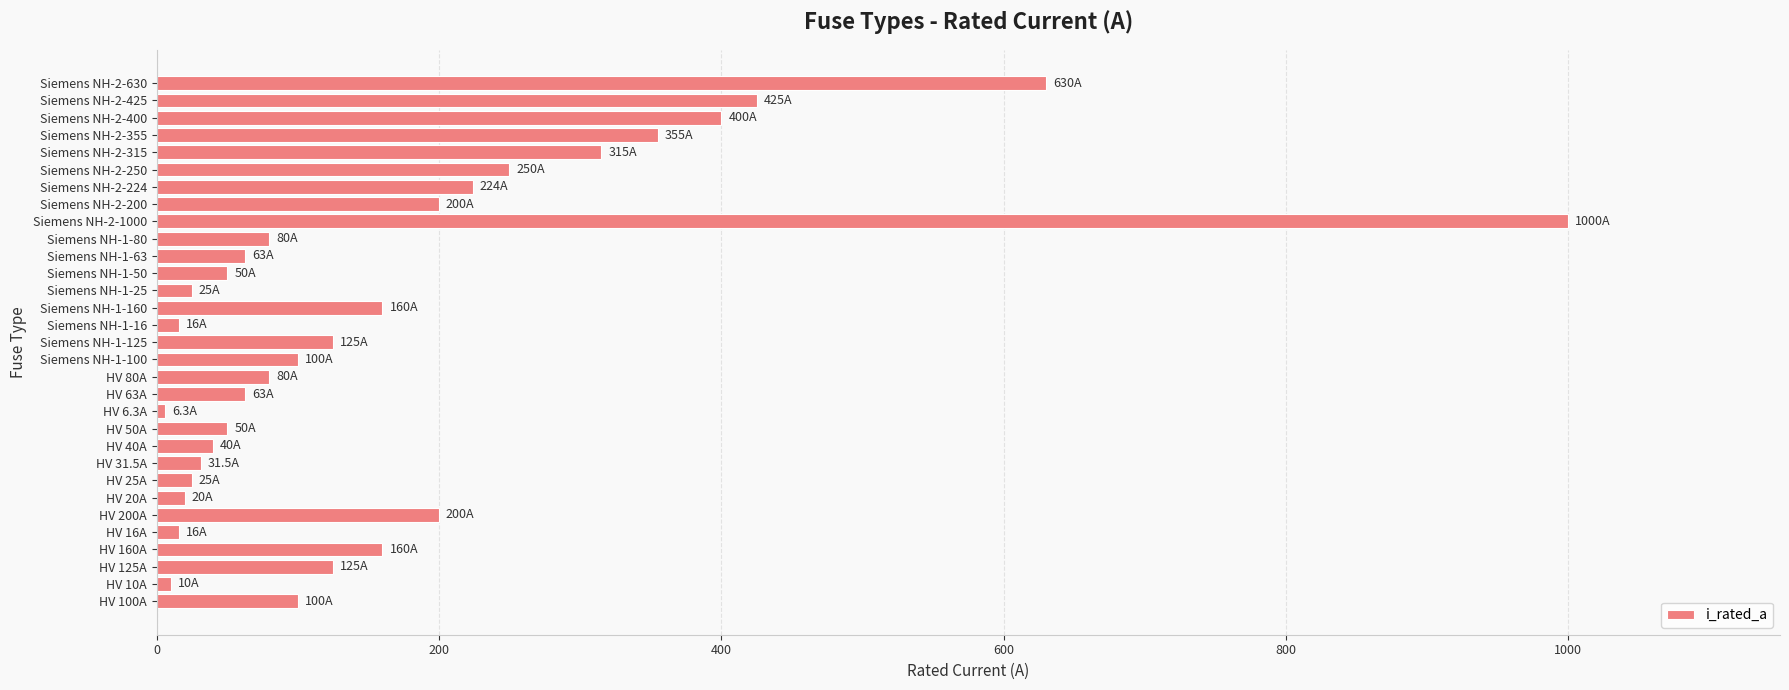

Where is the data nearest to the value 503?

Siemens NH-2-425